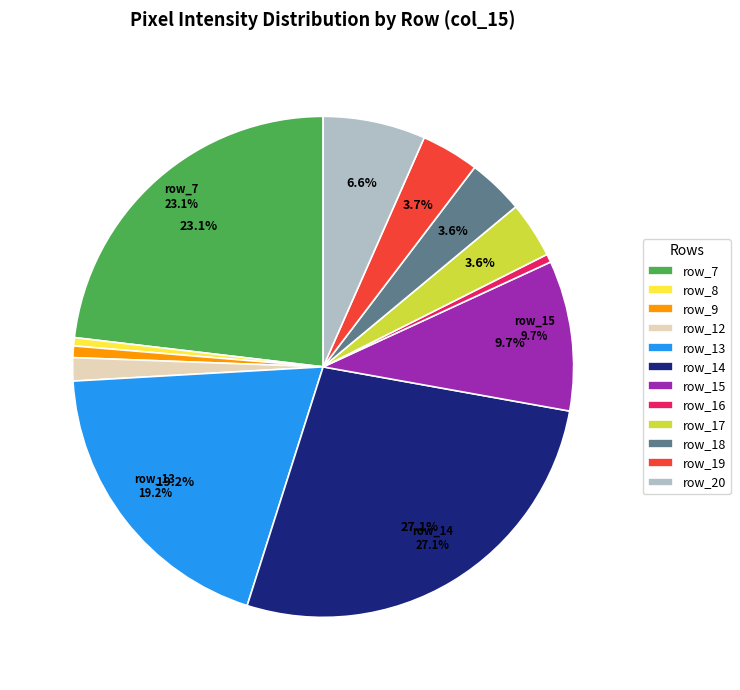

What is the largest slice in the pie chart?

row_14